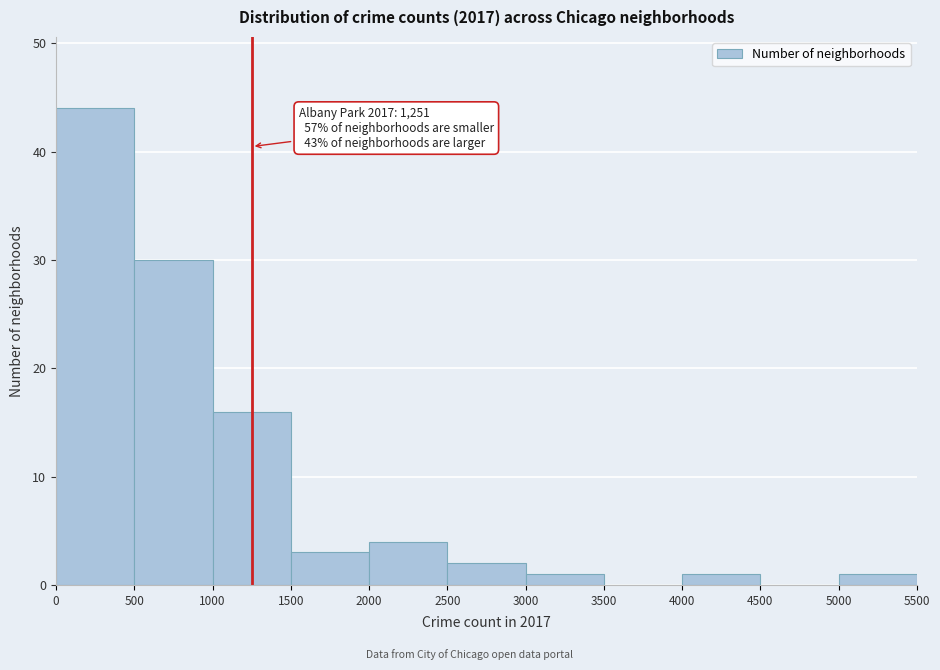

Over which range of the x-axis is the bar tallest?

0 to 500